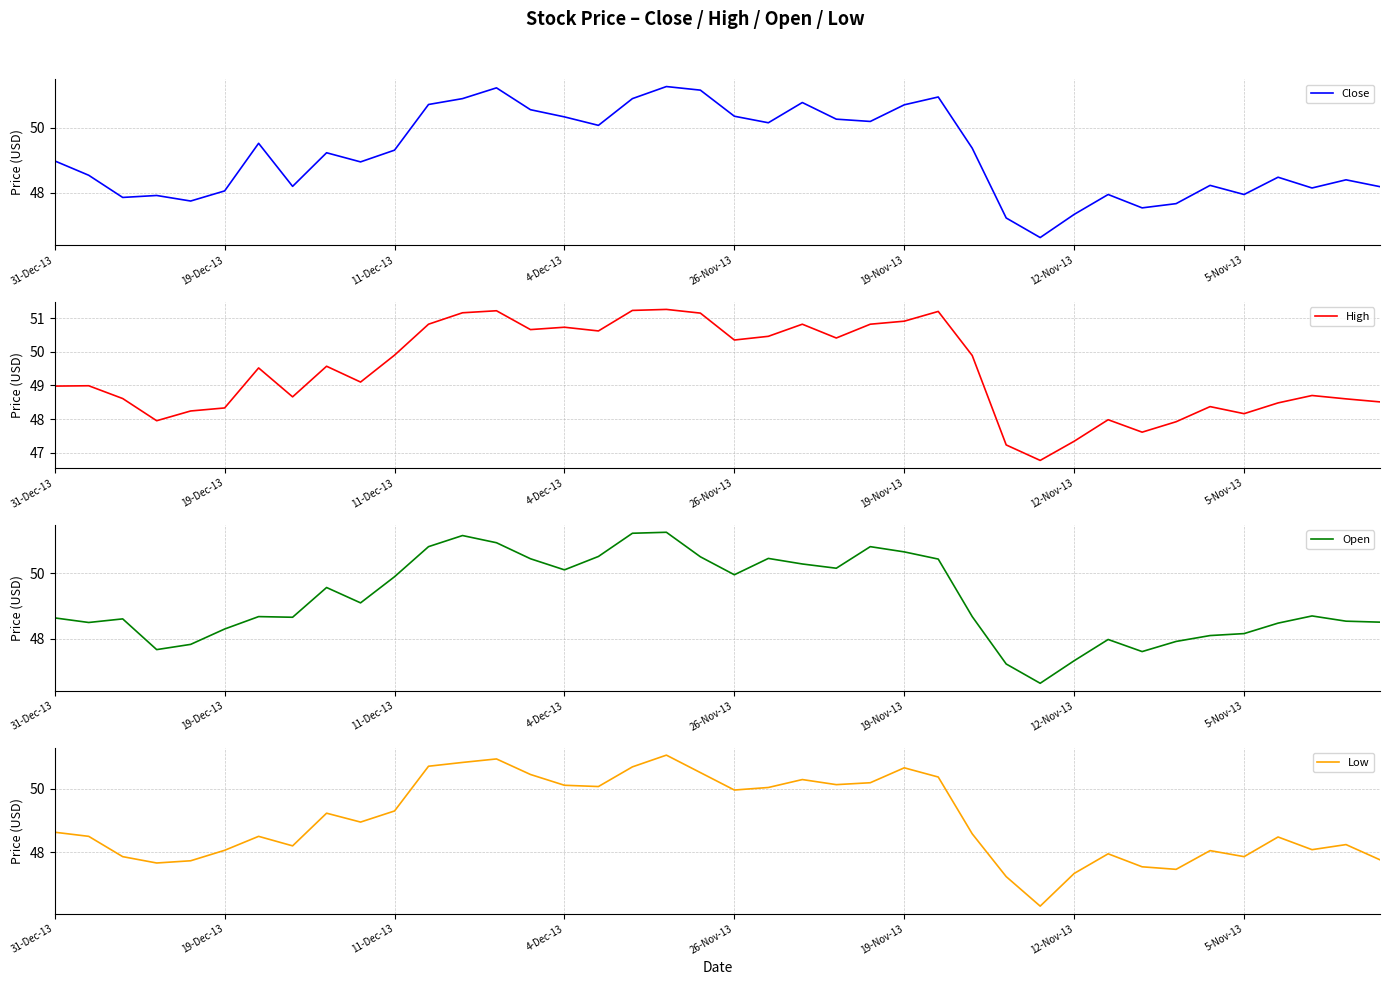

True or false: Low has a value of 87.9 at 11-Dec-13.

False